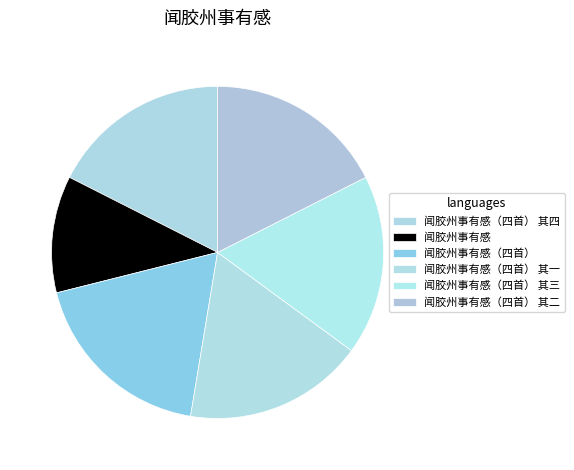

Count the number of slices in the pie.

6